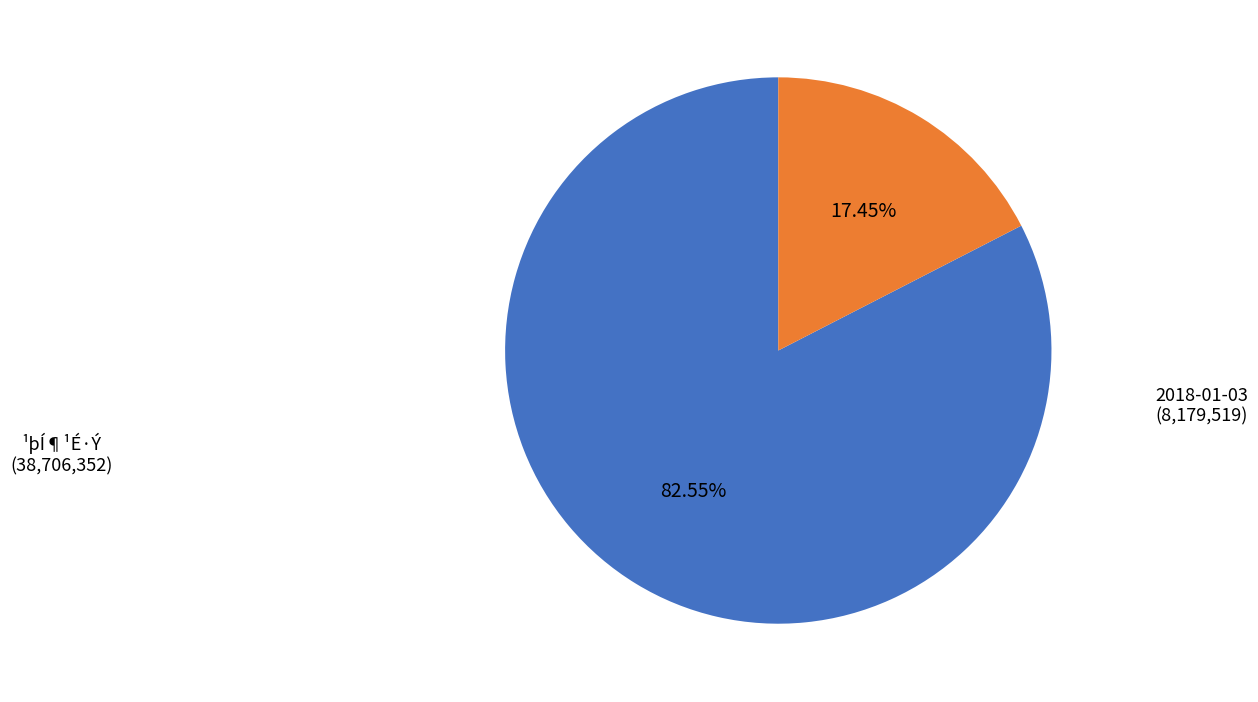

Do 2018-01-03 (8,179,519) and ¹þÍ¶¹É·Ý (38,706,352) together represent more than half of the pie?

Yes